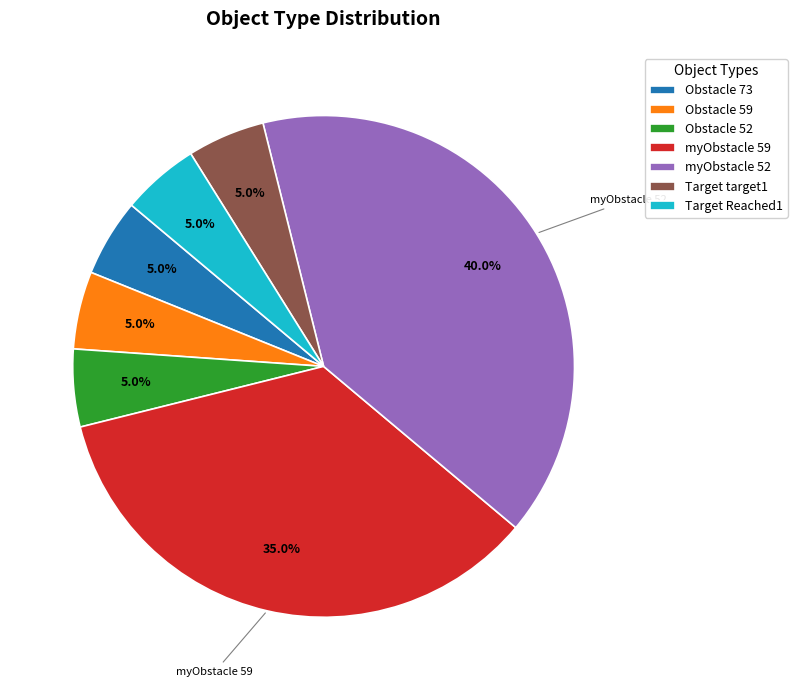

To the nearest percent, what is the average slice percentage?

14%